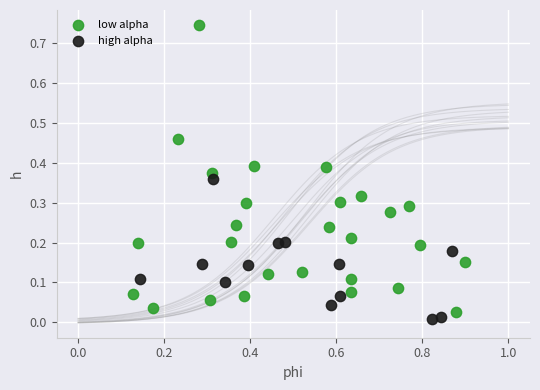

Which series has the largest Y range (max minus min)?

low alpha